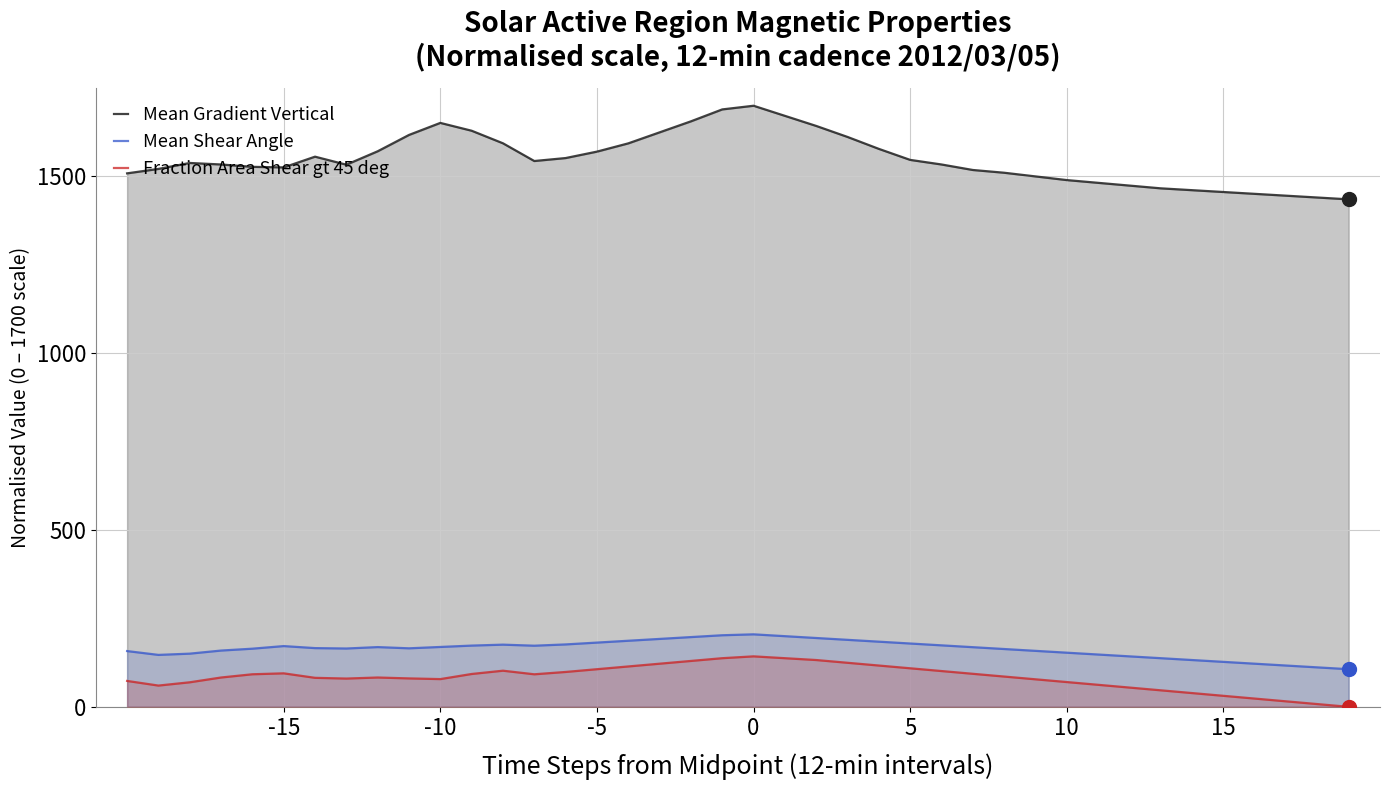

Which series has the largest range (max minus min)?

Mean Gradient Vertical